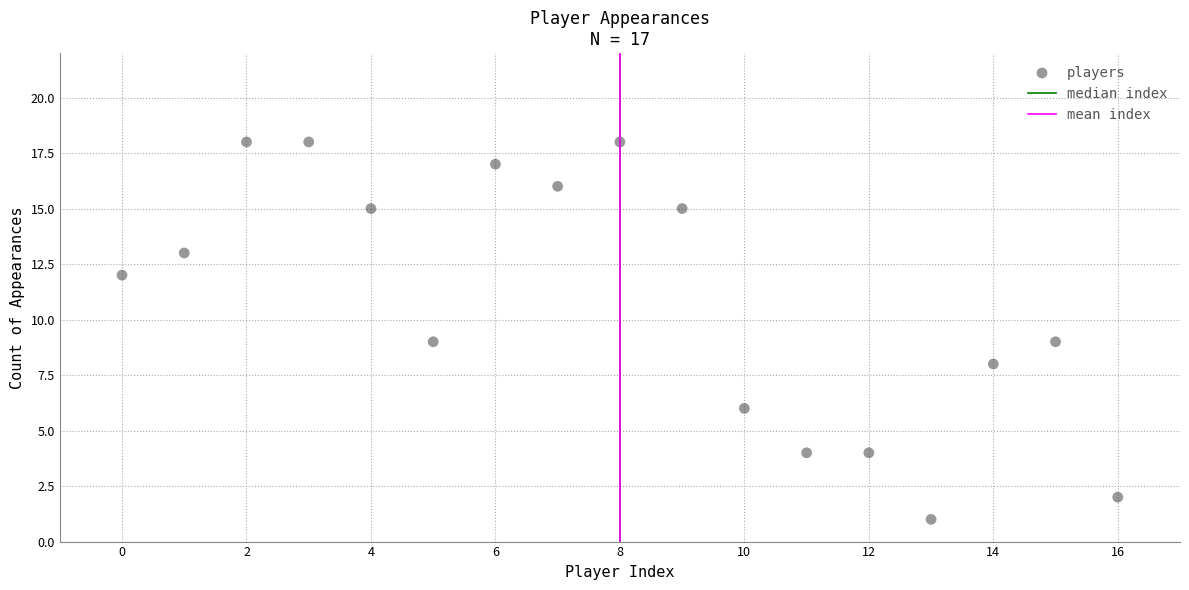

What is the range of Y values (max minus min)?

17